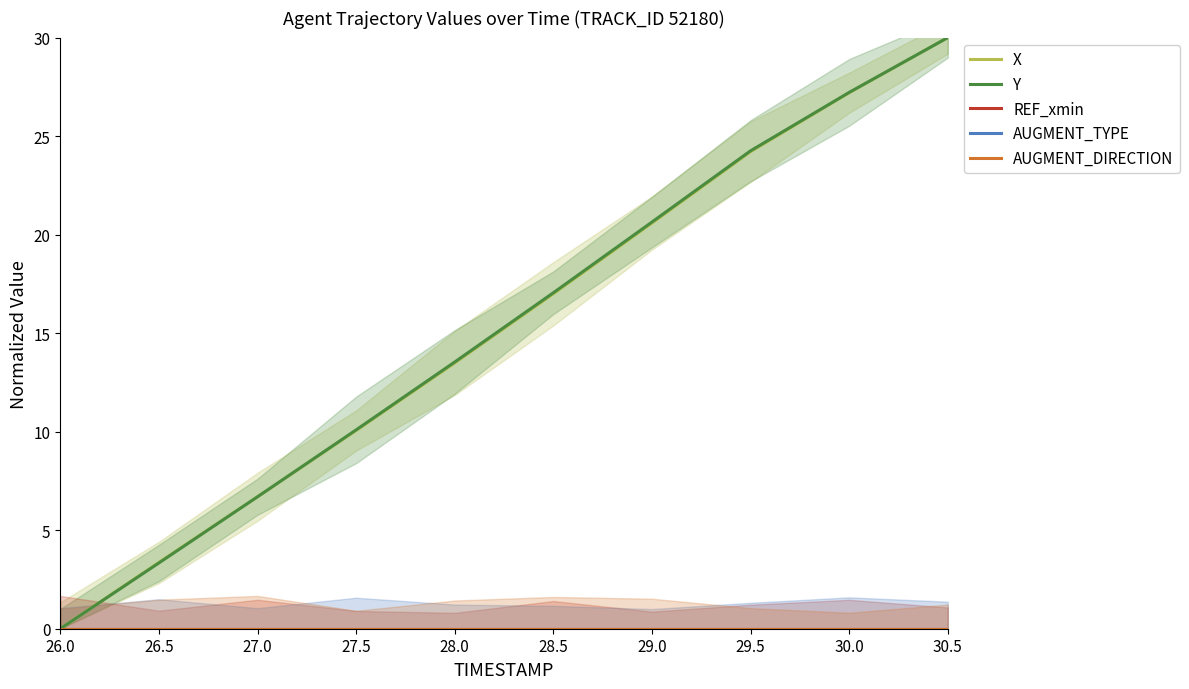

True or false: Y and REF_xmin cross at least once.

False